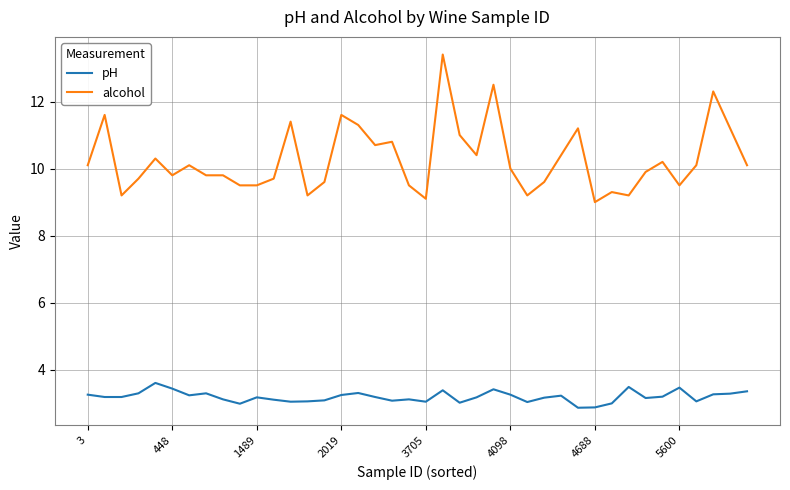

What is the greatest value displayed?

13.4